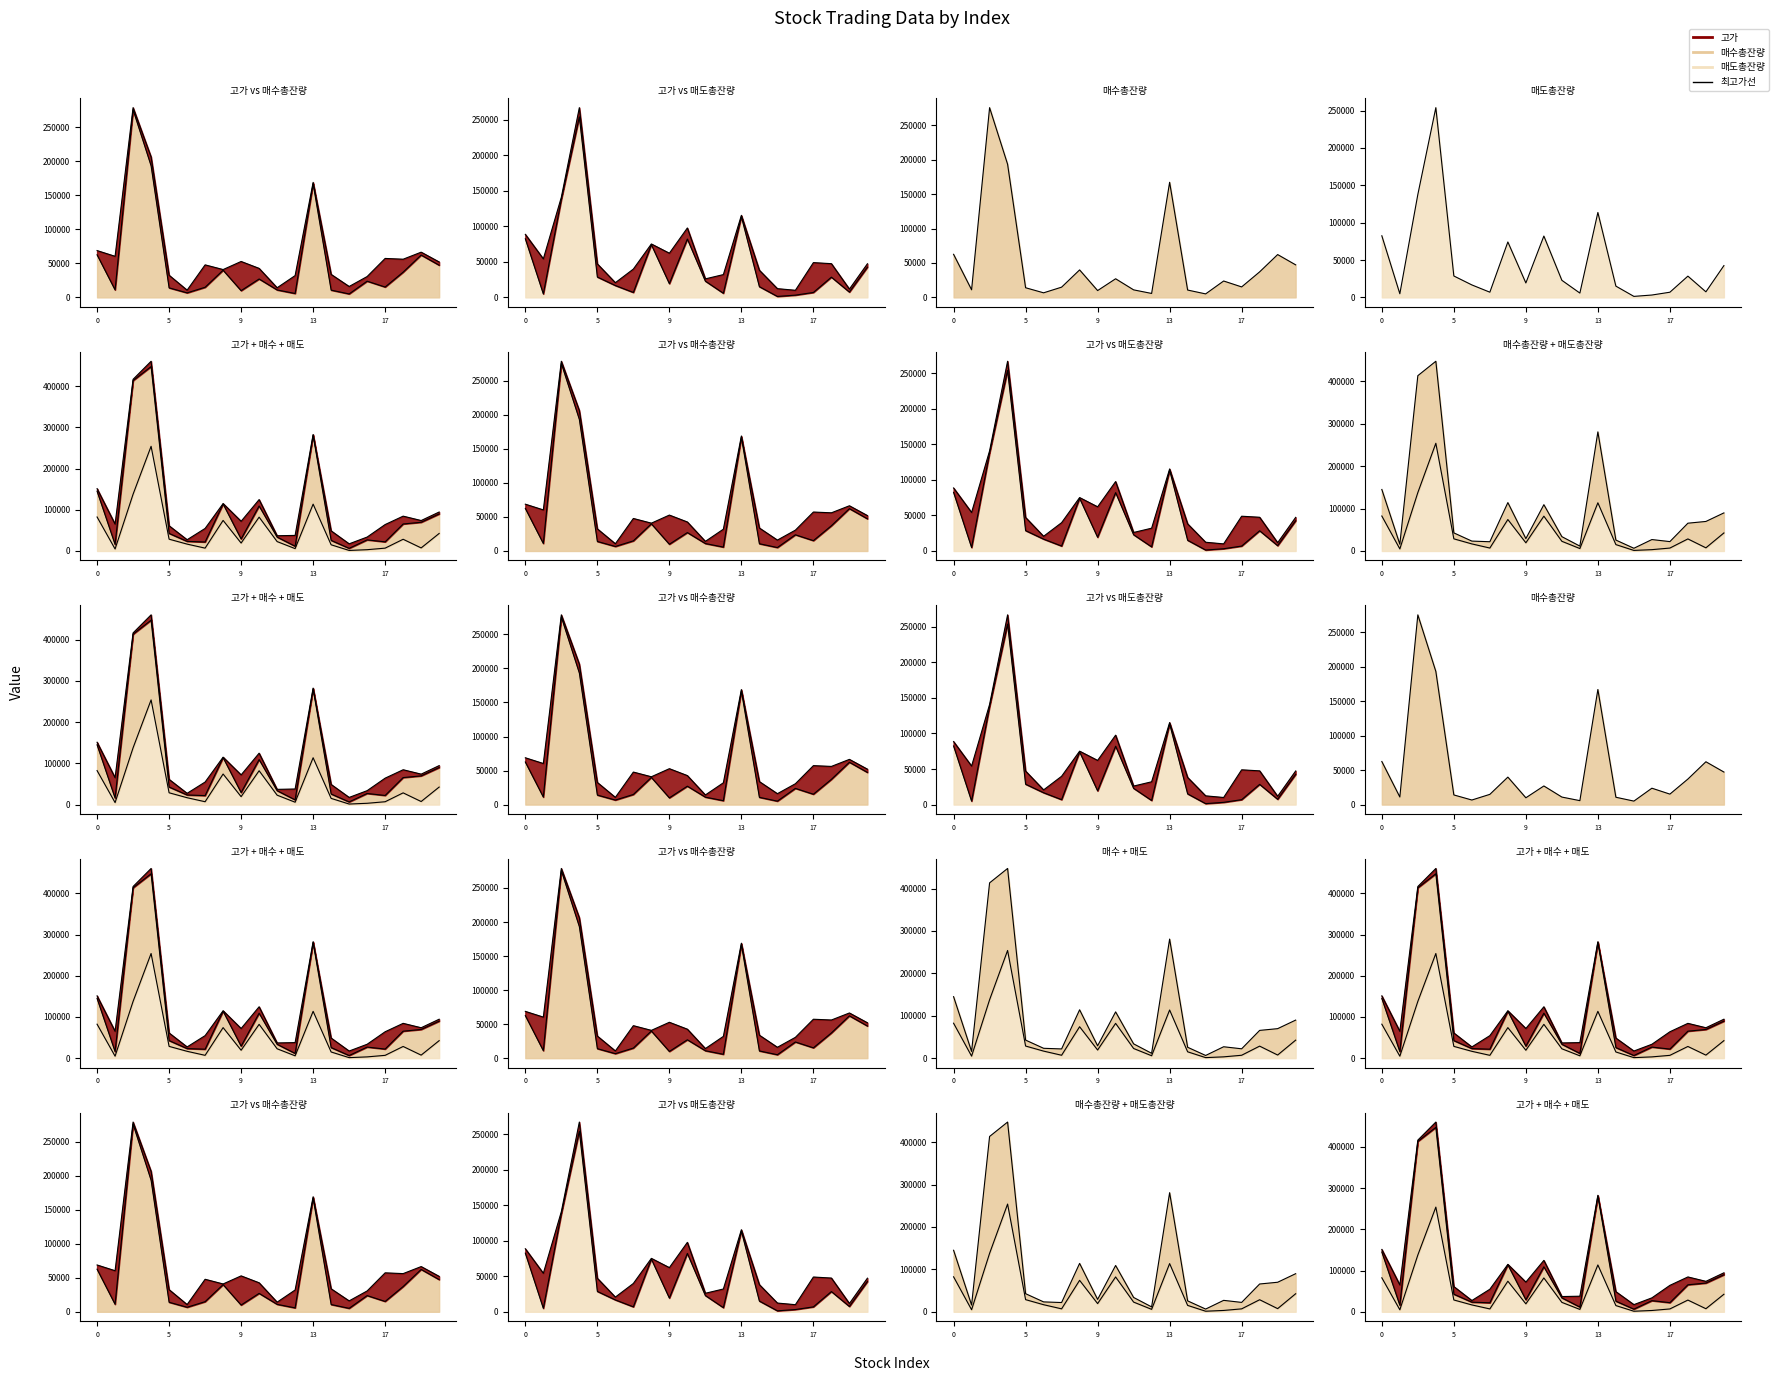

Reading right to left, transcribe all the data shown in this chart.

매수총잔량: 47253	62189	37080	15212	23799	5070	10659	167133	5731	10929	27046	9896	39907	14869	6641	14007	193328	275524	11026	62553
매도총잔량: 42529	7449	28444	6918	3164	1351	15078	113649	5774	22856	82108	19284	74175	6951	16689	28659	253943	137756	4869	82464